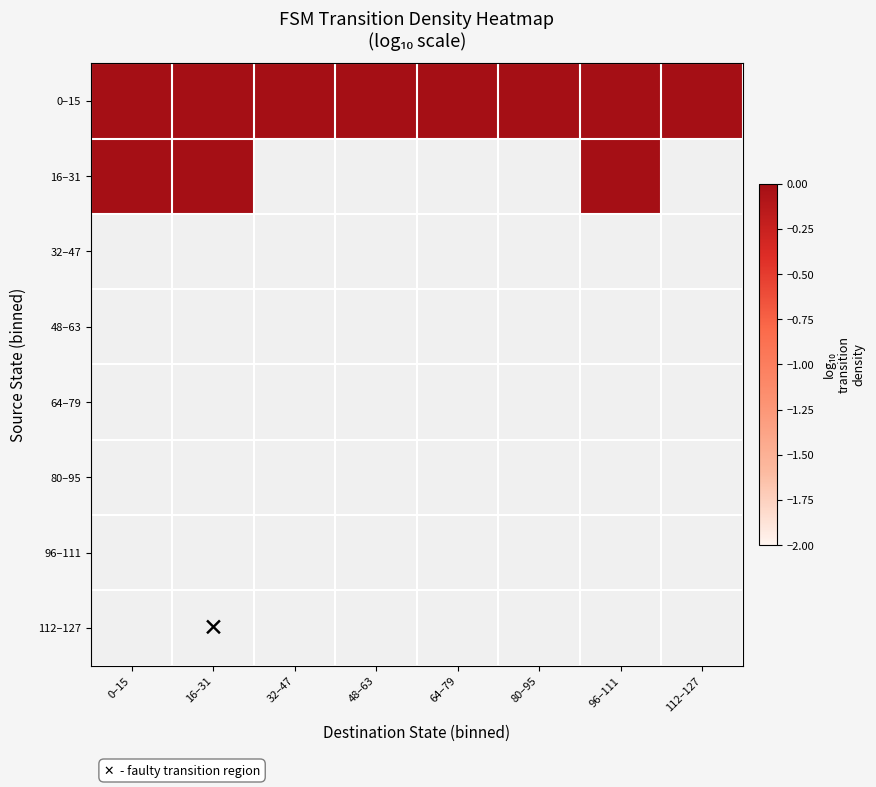

Which has a higher value, 96–111 or 32–47?

96–111